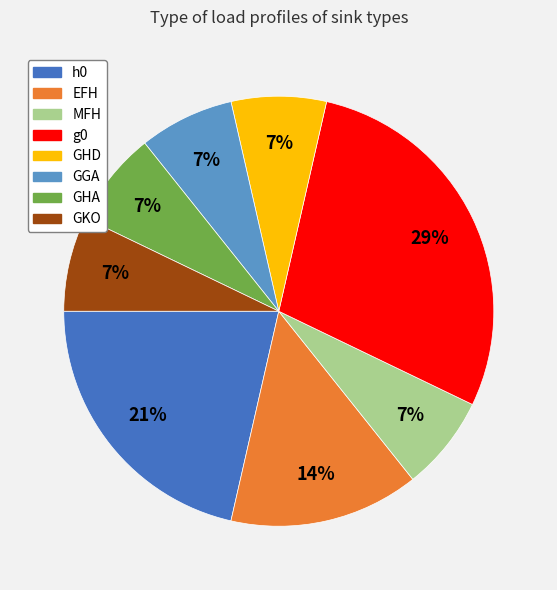

Does g0 account for over 50% of the chart?

No